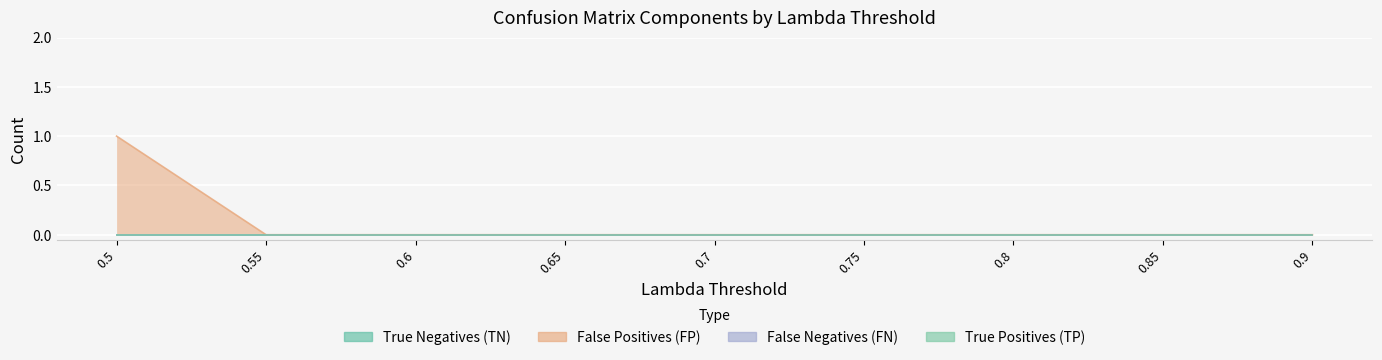

True or false: True Positives (TP) and False Negatives (FN) intersect in this chart.

False